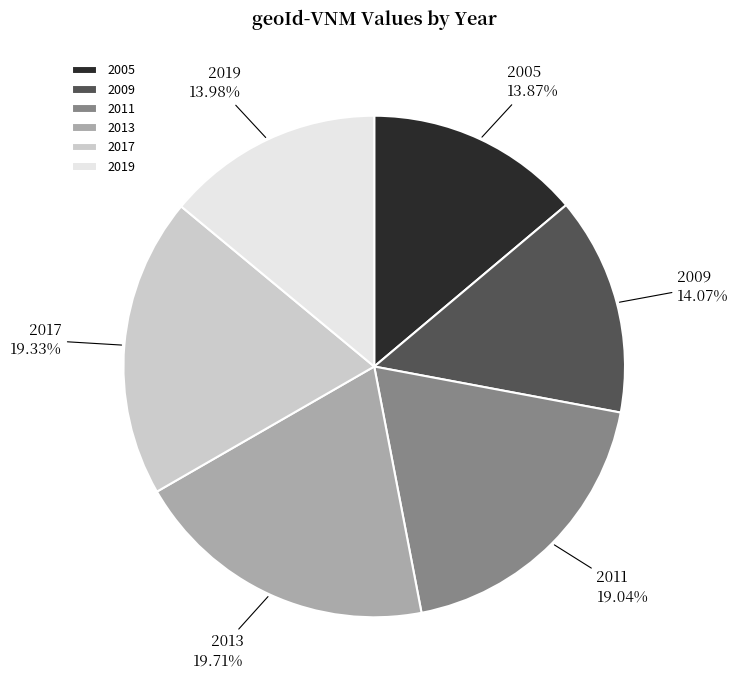

Count the number of slices in the pie.

6